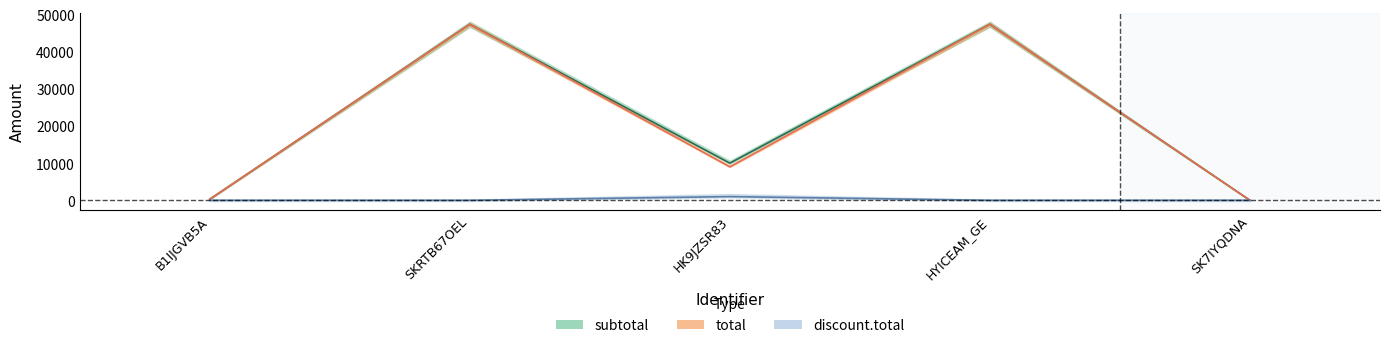

True or false: total and discount.total cross at least once.

False